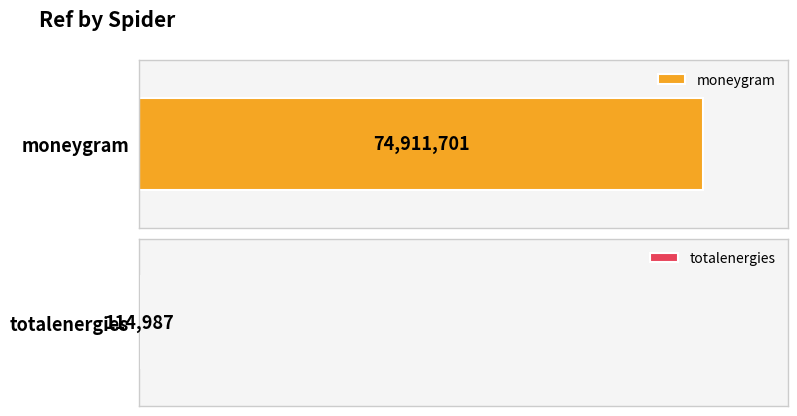

Is it true that the value at totalenergies is 60603?

False